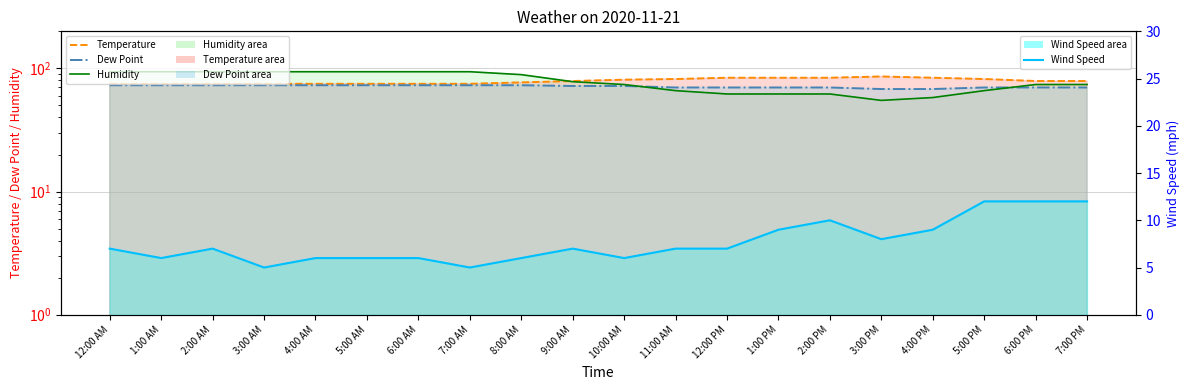

Does the chart display data point markers on the line(s)?

No